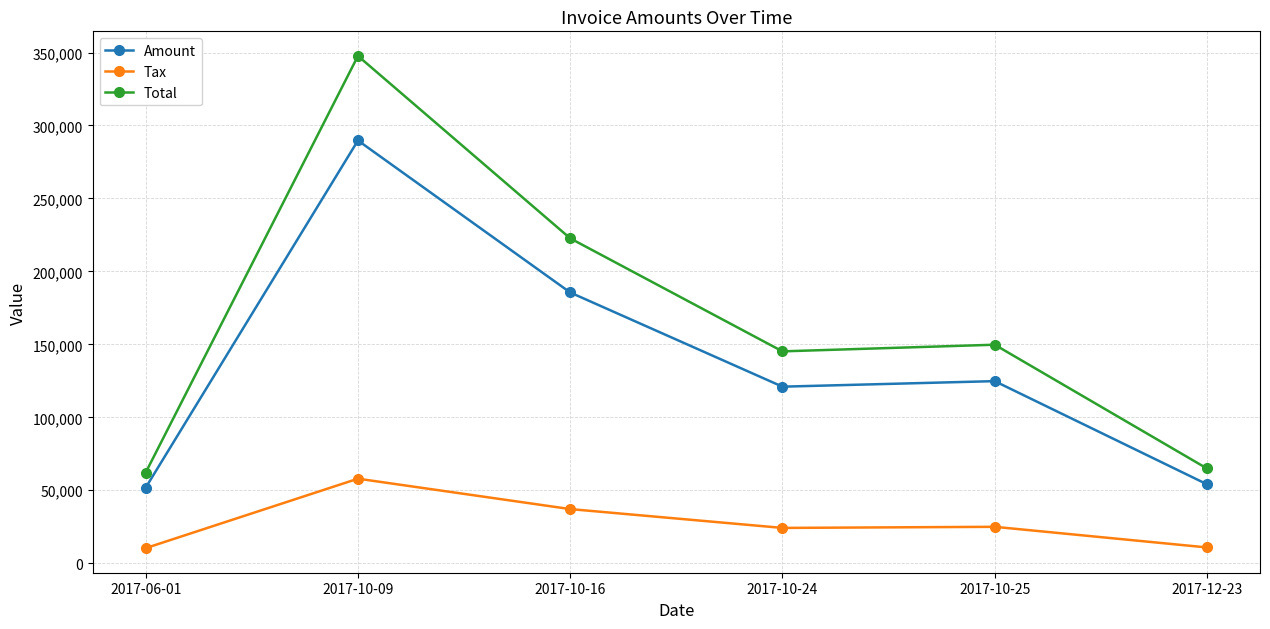

True or false: Amount and Total cross at least once.

False